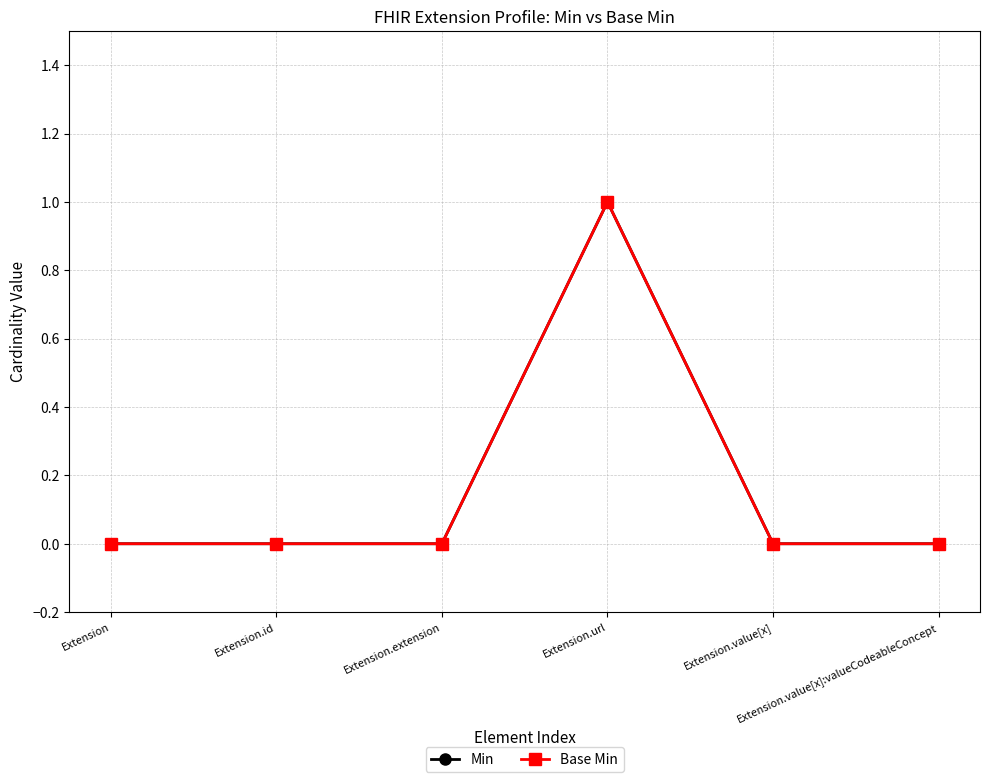

Reading right to left, what are all the values shown in this chart?

Min: 0	0	1	0	0	0
Base Min: 0	0	1	0	0	0